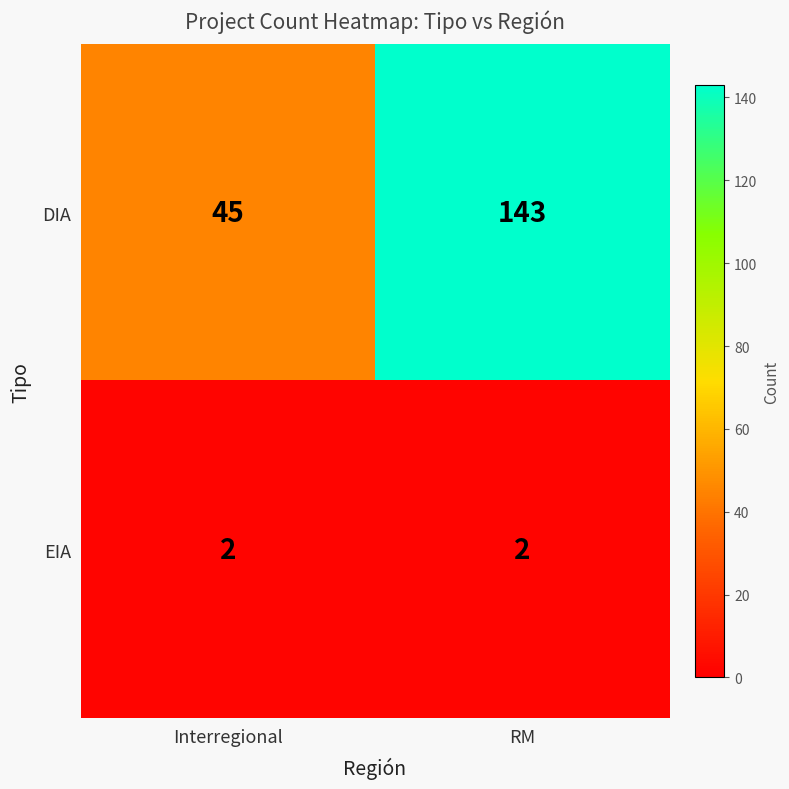

Reading left to right, transcribe all the data shown in this chart.

DIA: 45	143
EIA: 2	2